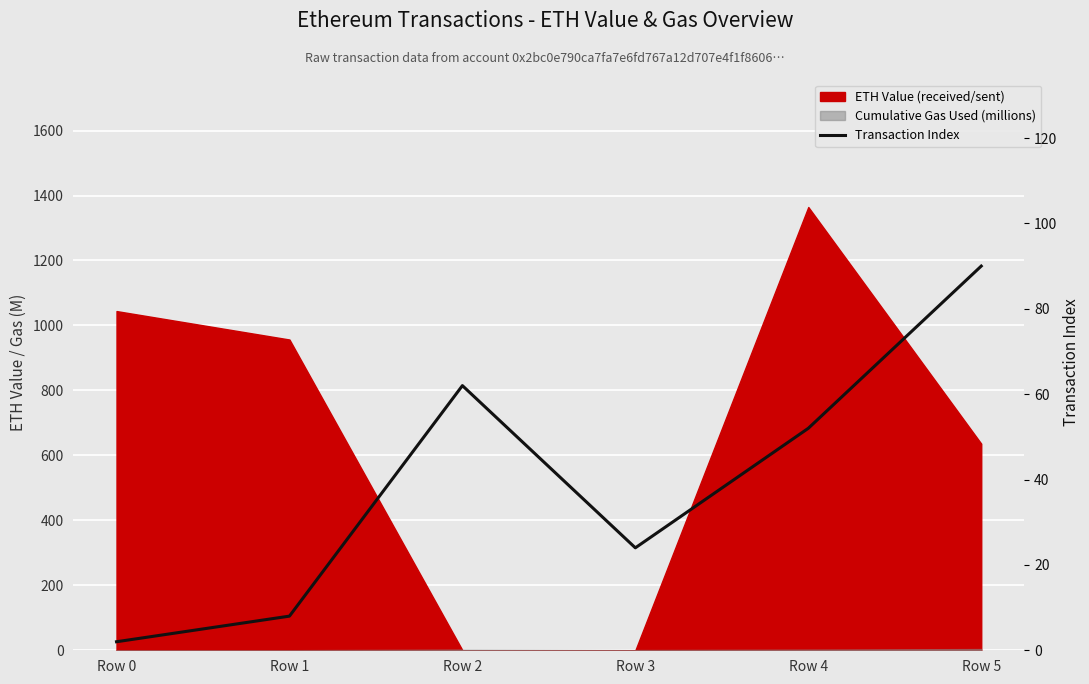

Is it true that the value at Row 1 is 13?

False